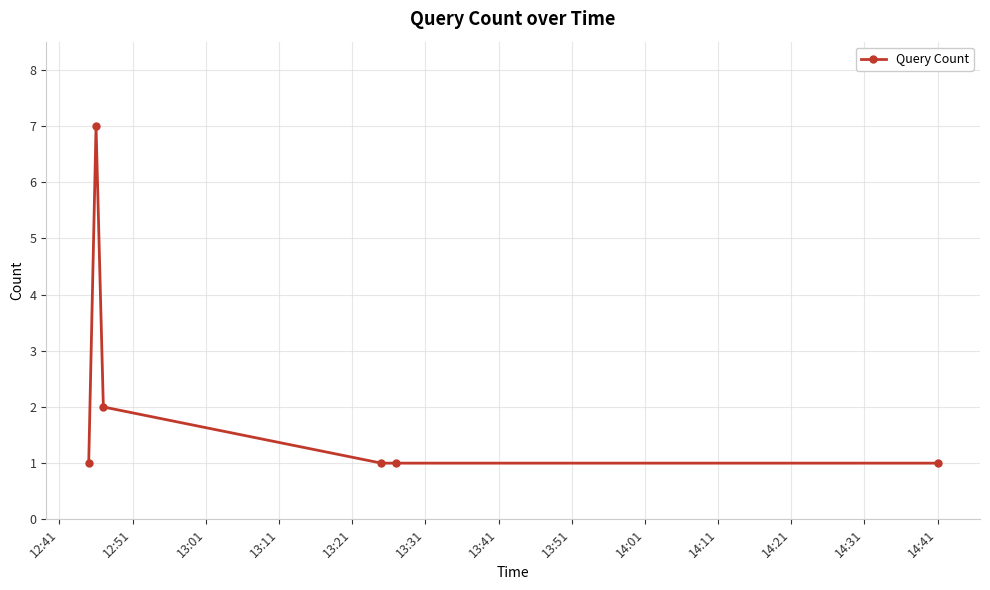

What is the value of the 3rd point from the left?

2